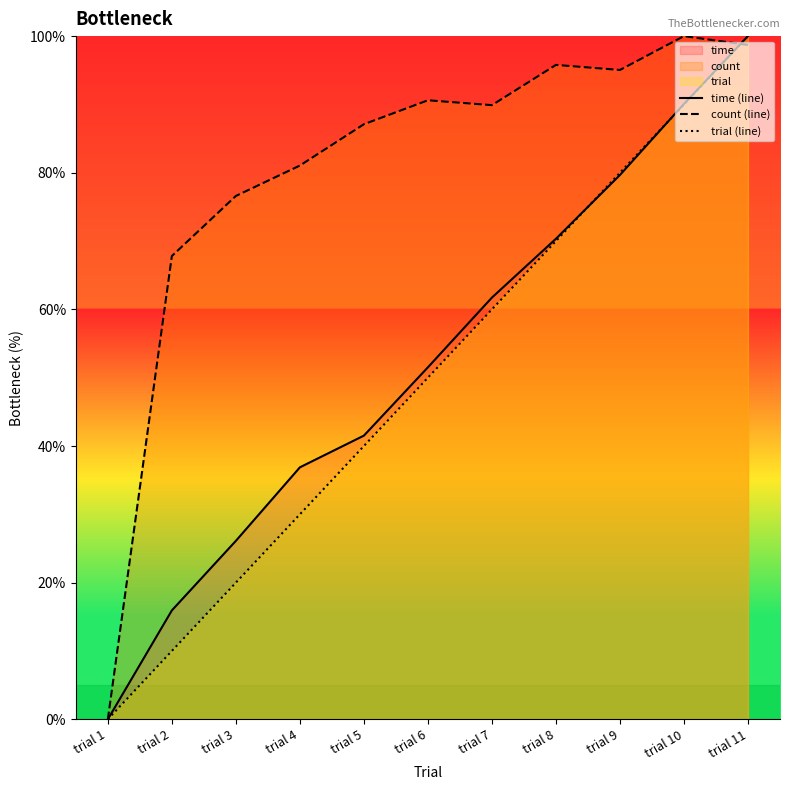

What is the sum of all time (line) values?

573.8